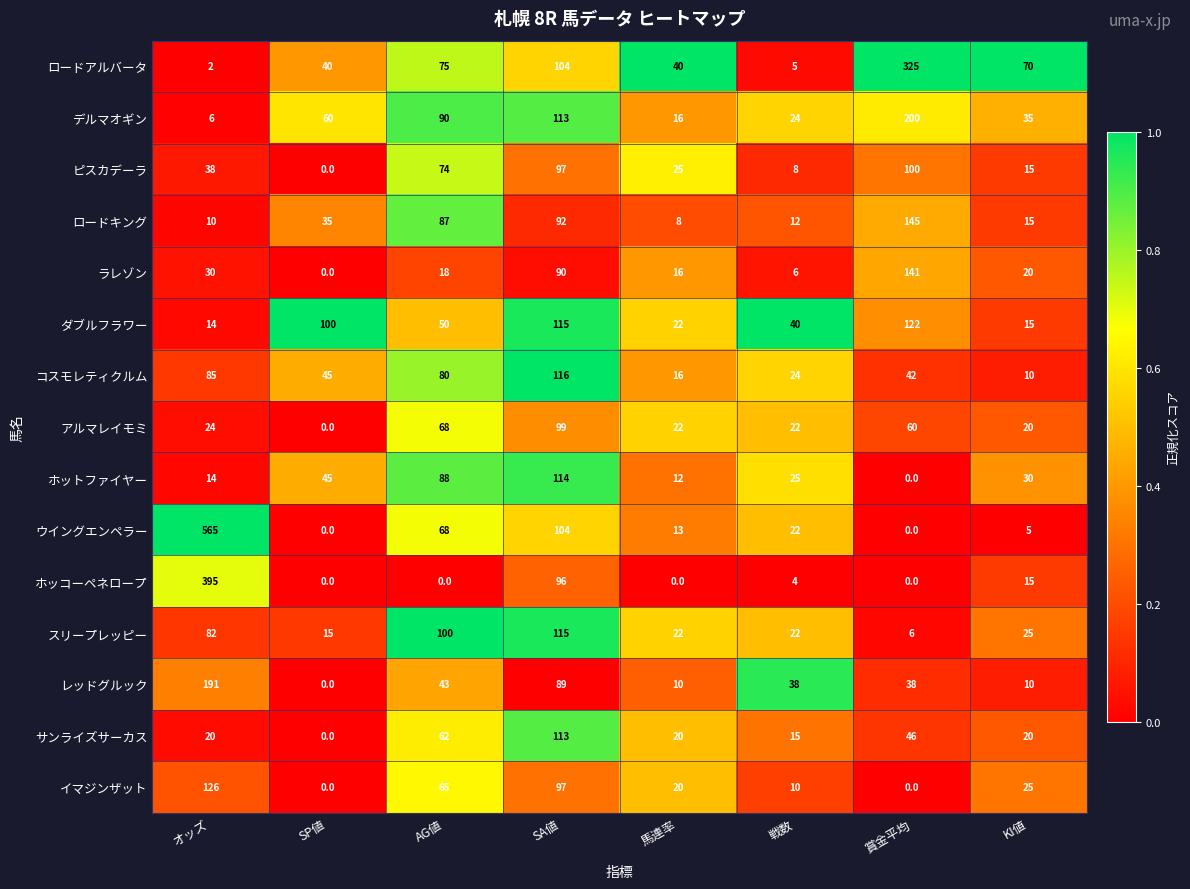

What is the maximum value shown in the chart?

565